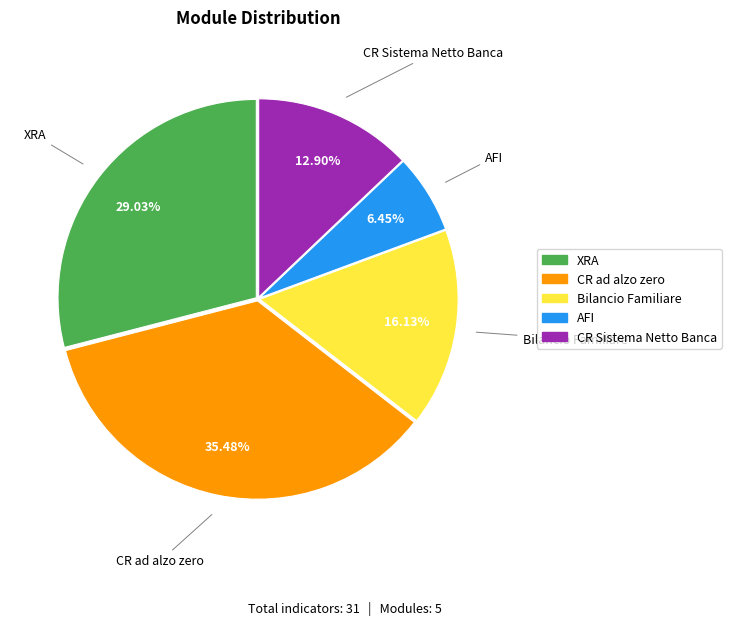

To the nearest percent, what is the difference between the largest and smallest slice percentages?

29%